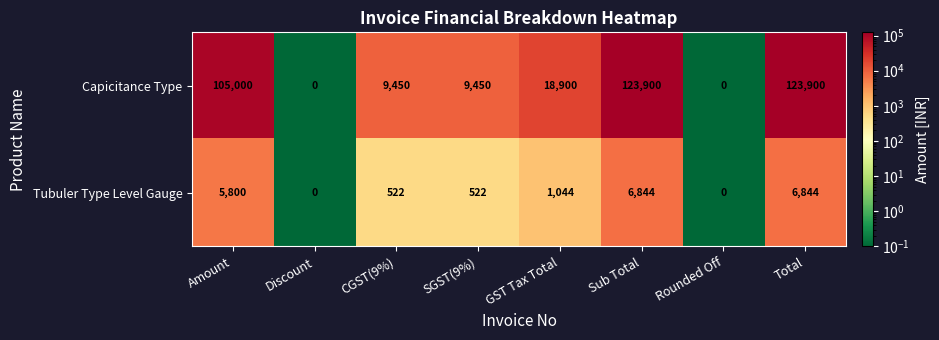

Reading right to left, list all the values displayed in this chart.

Capicitance Type: 123900	0	123900	18900	9450	9450	0	105000
Tubuler Type Level Gauge: 6844	0	6844	1044	522	522	0	5800